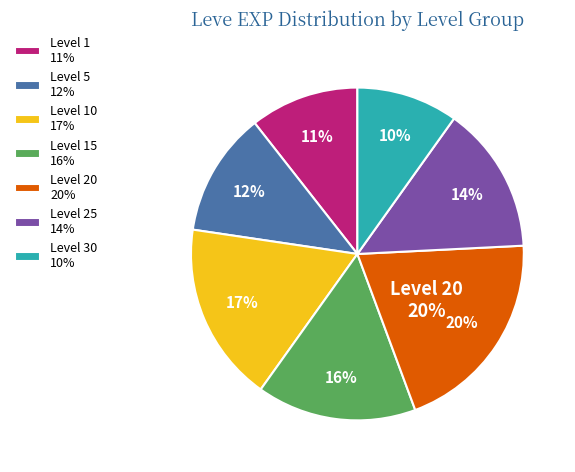

Does 20 represent more than half of the total?

No